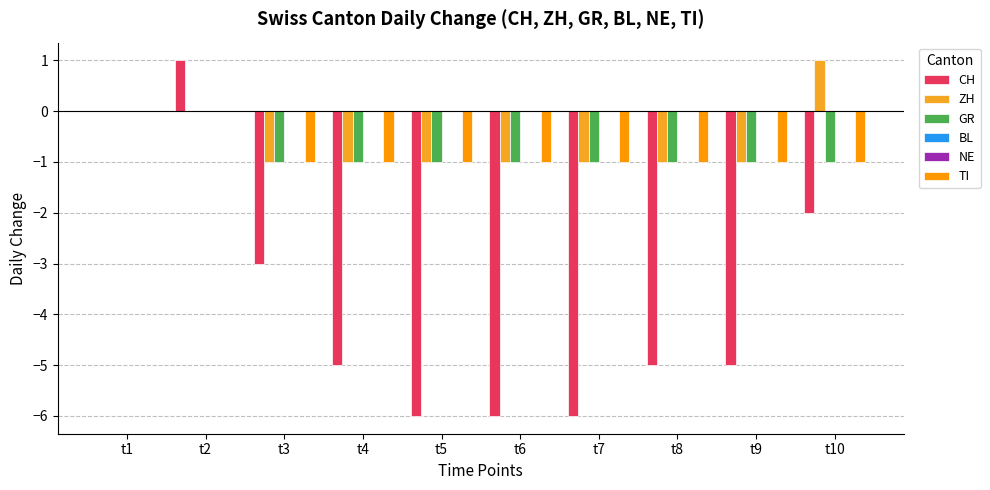

At how many categories does at least one series exceed -1?

10